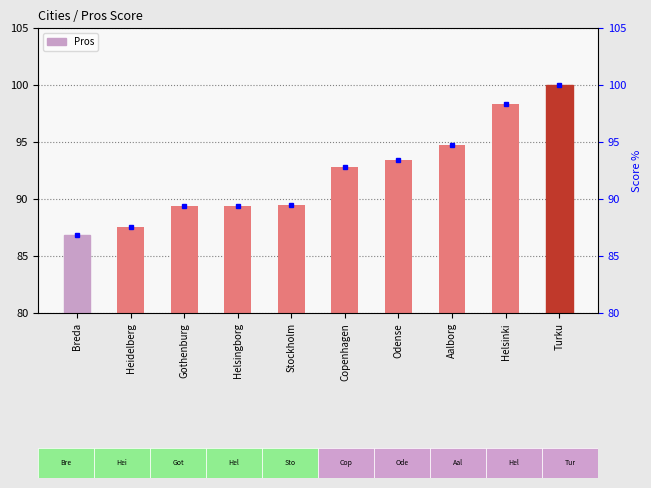

What is the approximate value at Turku?

100.0